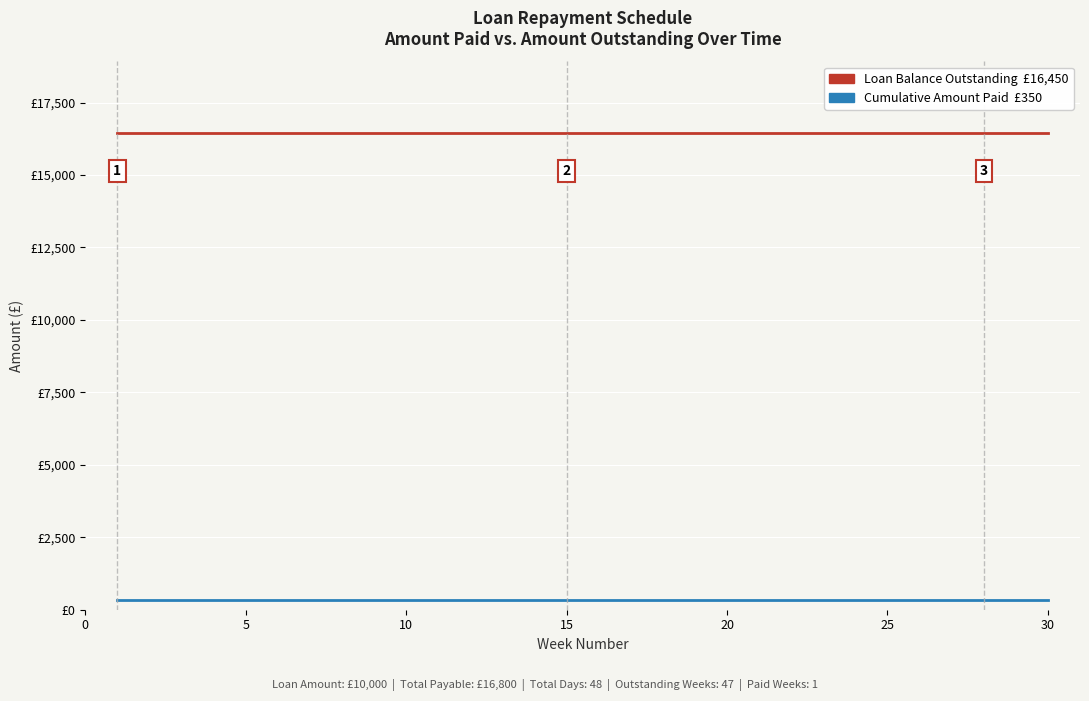

Is this an area chart (filled region under the line)?

No